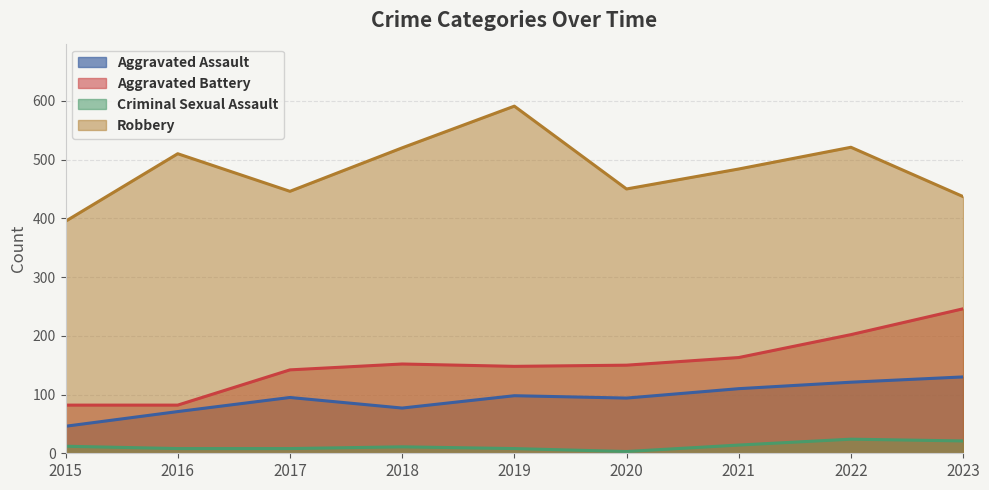

At 2016, list the series in order from largest to smallest.

Robbery, Aggravated Battery, Aggravated Assault, Criminal Sexual Assault